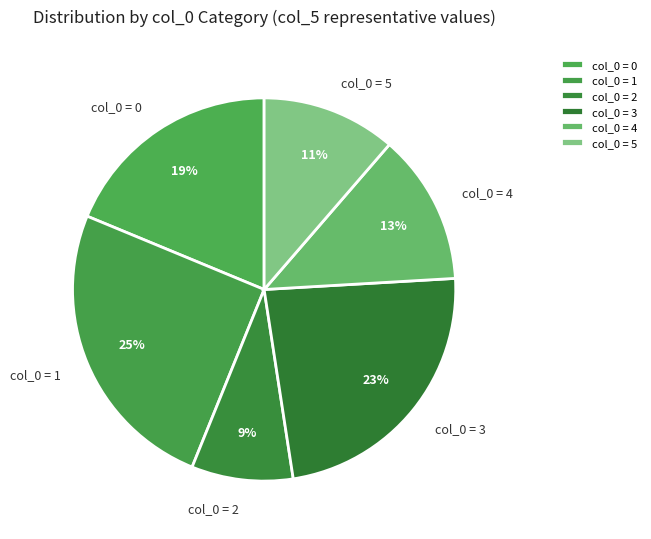

Is it true that col_0 = 0 is 9% of the pie?

False